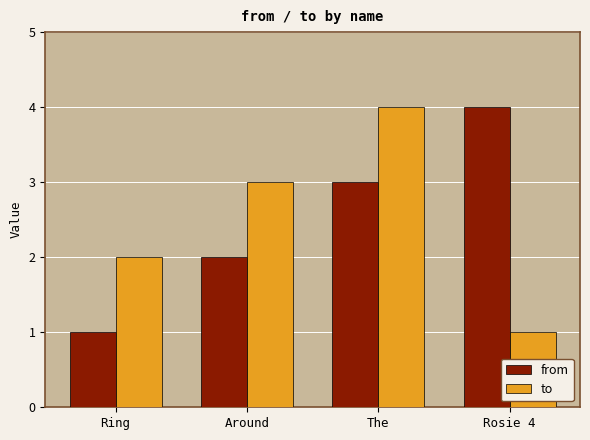

Is it true that from equals 0 at Ring?

False